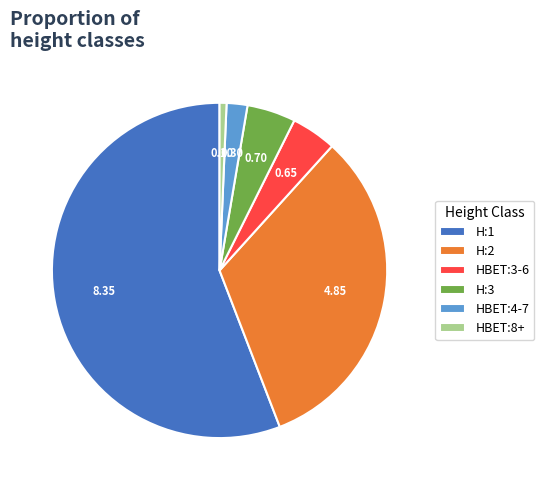

What is the majority slice?

H:1